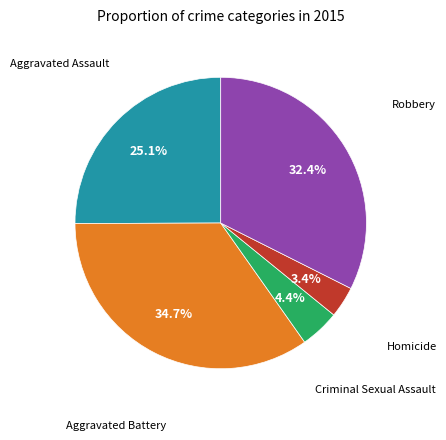

What percentage do Robbery and Aggravated Assault together represent?

57.5%